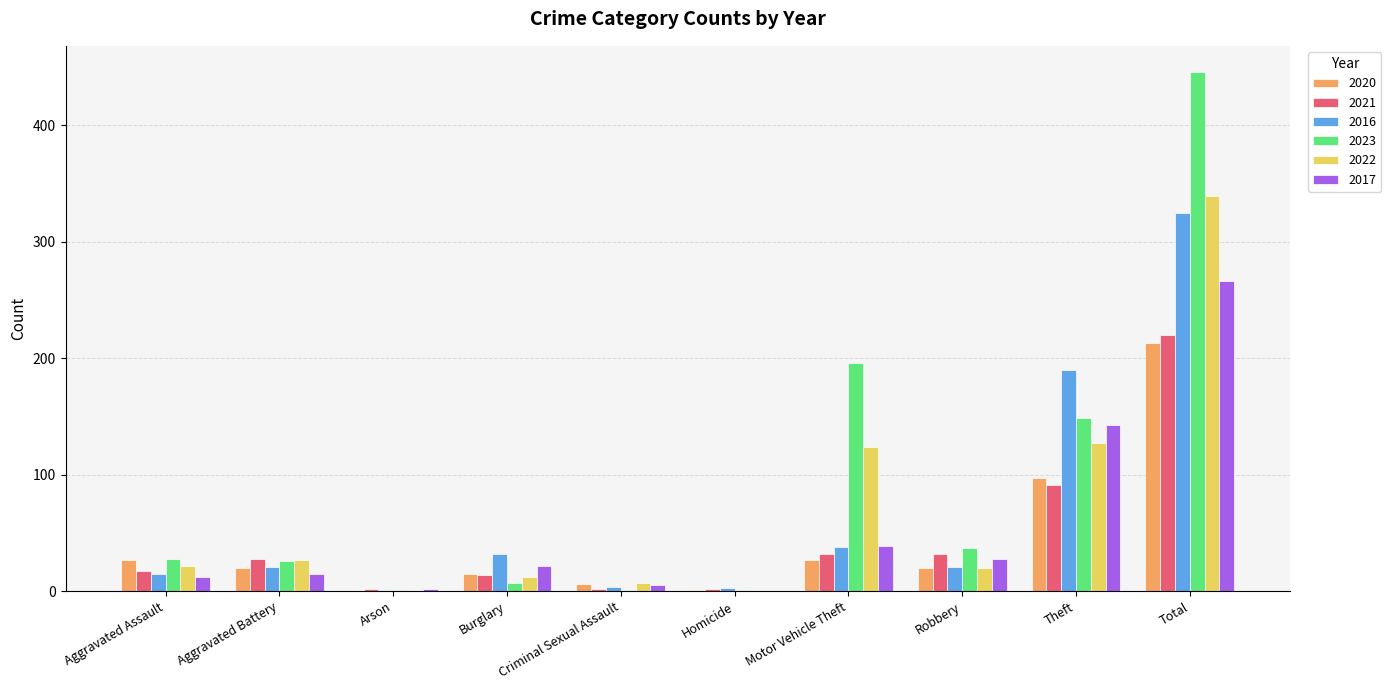

Read the 2017 value at Aggravated Battery.

15